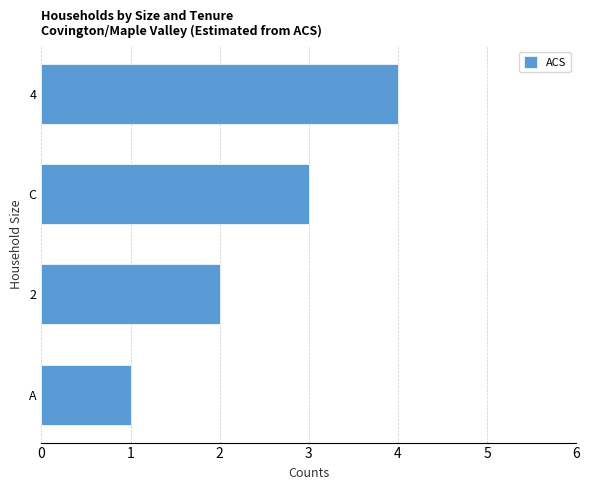

List the labels in order of value, smallest first.

A, 2, C, 4